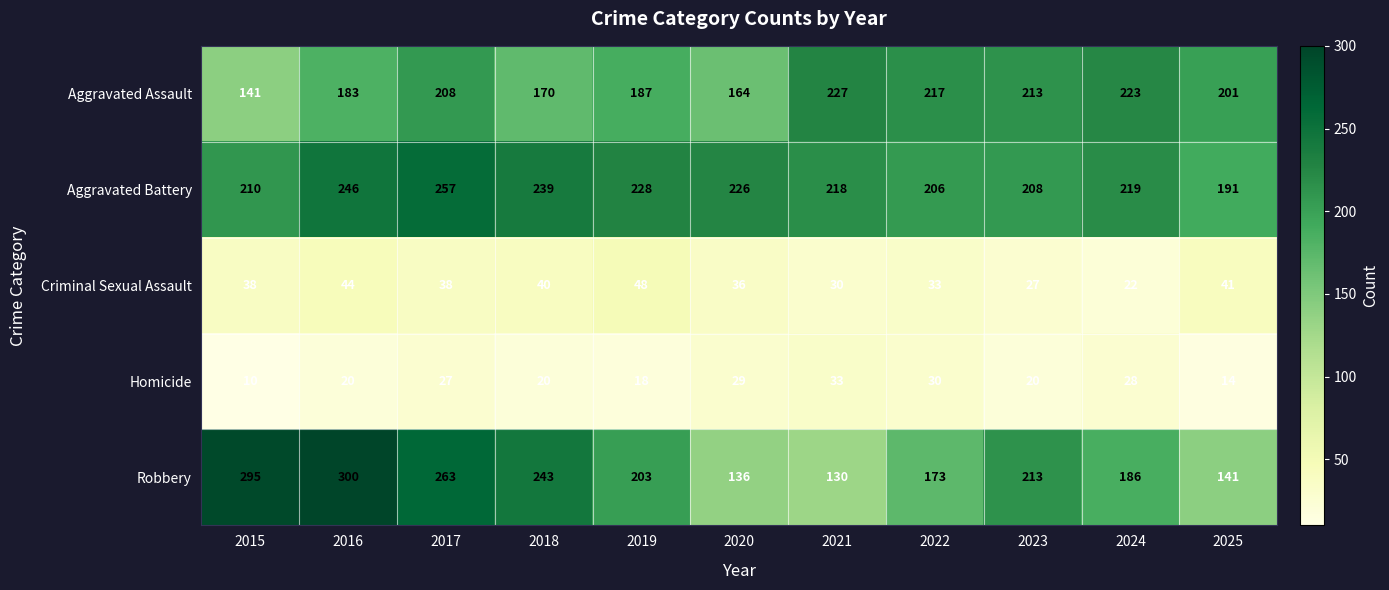

What is the maximum value shown in the chart?

300